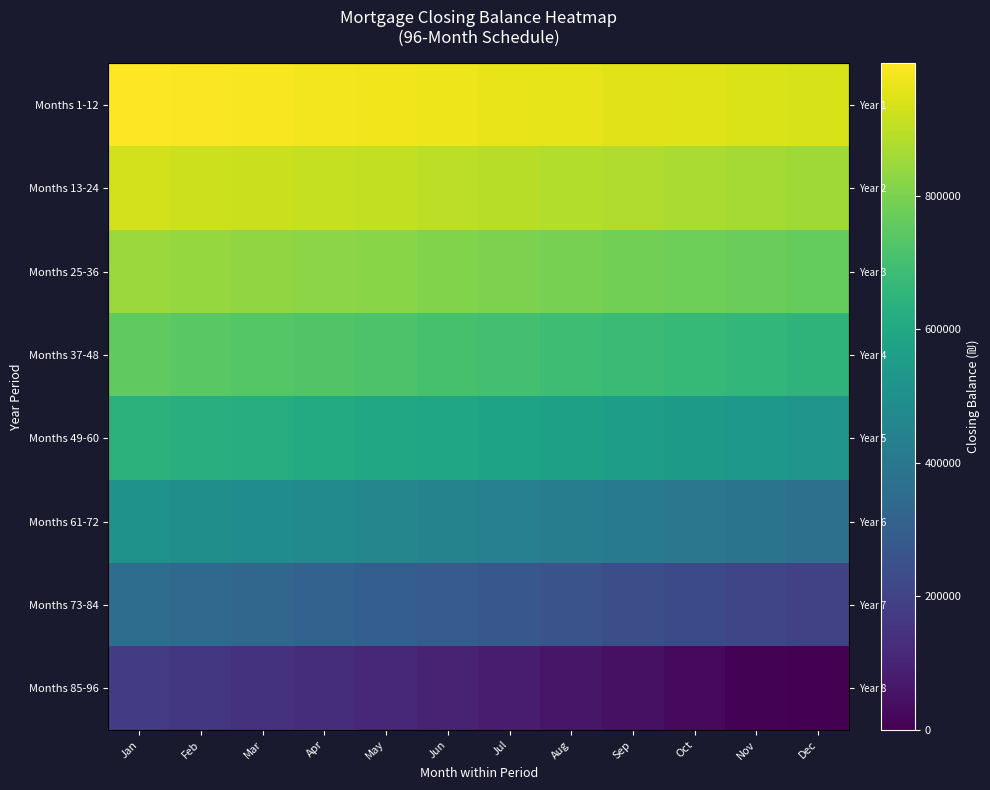

Which has a higher value, Jun or May?

May